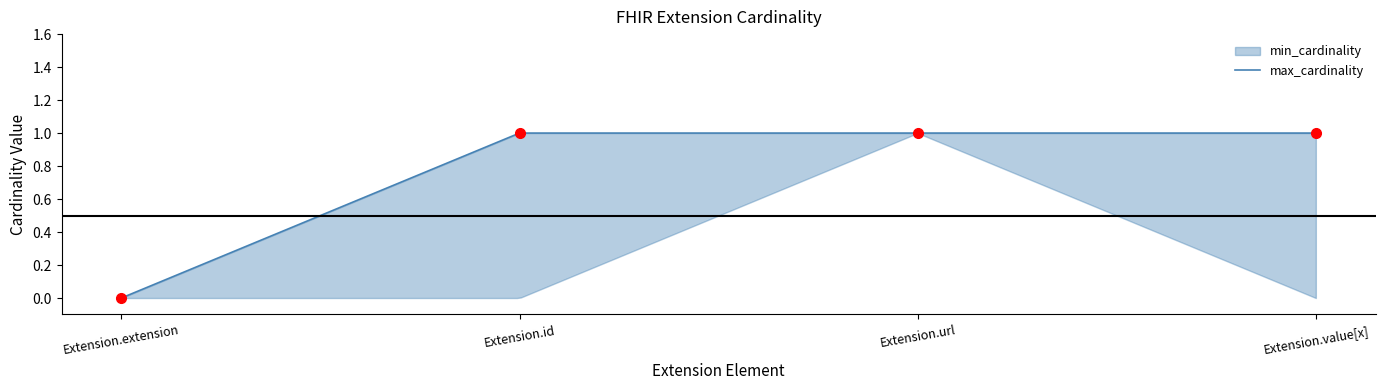

At which label does max_cardinality reach its peak?

Extension.id